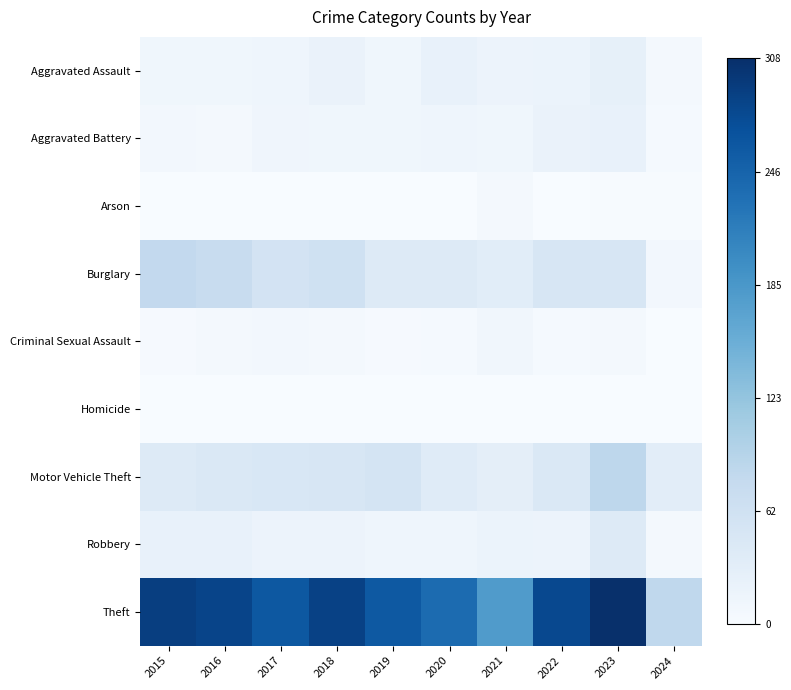

Rank the series at 2015 from lowest to highest value.

Arson, Homicide, Criminal Sexual Assault, Aggravated Battery, Aggravated Assault, Robbery, Motor Vehicle Theft, Burglary, Theft